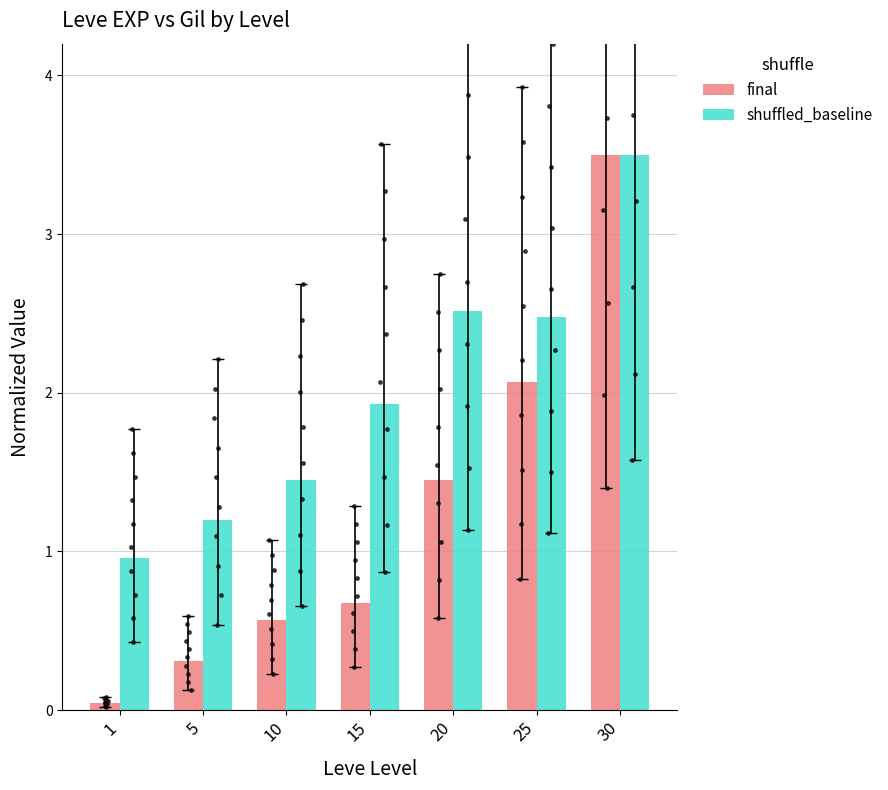

Which series has the largest total across all categories?

shuffled_baseline